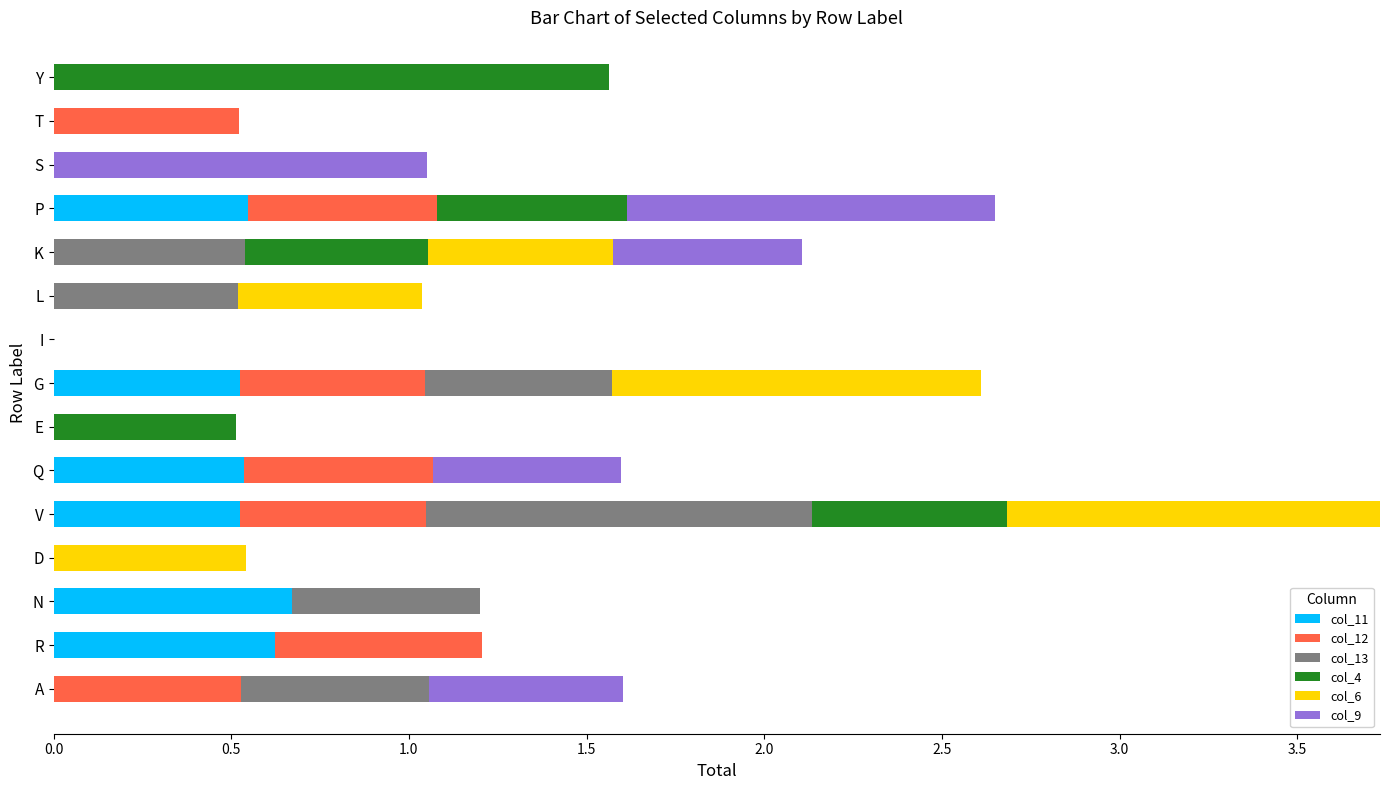

At which category is the sum across all series the highest?

V